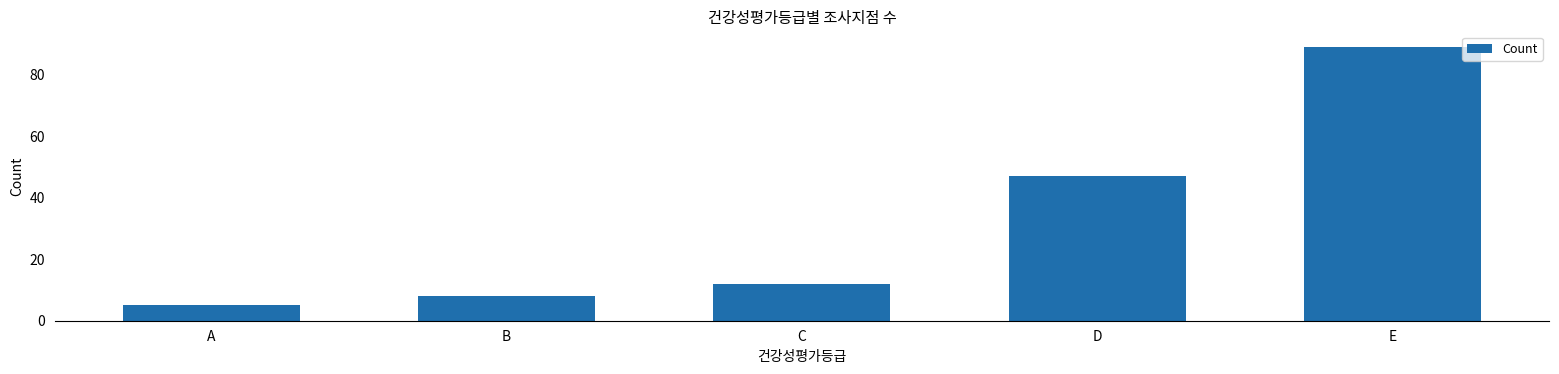

What is the value of the 2nd bar from the left?

8